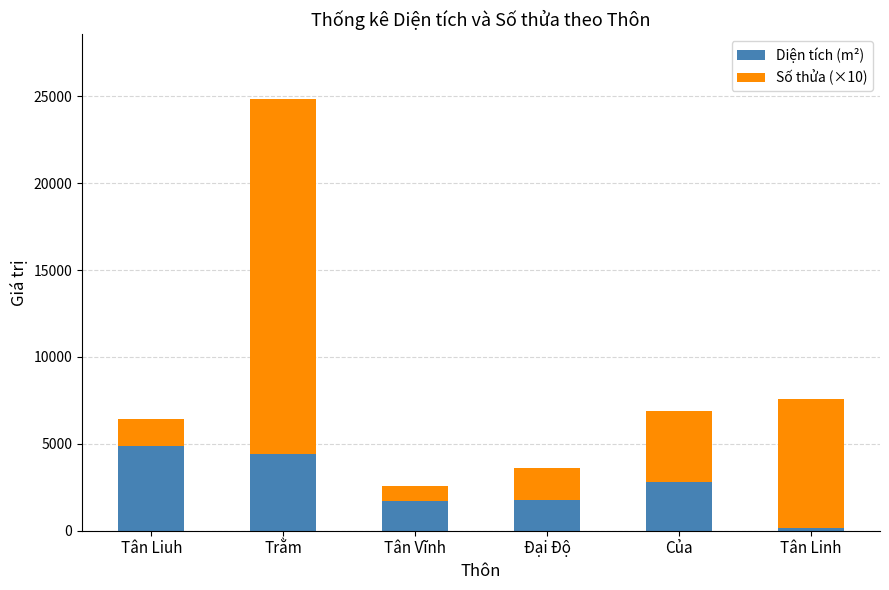

What is the total value across all series at Tân Liuh?

6430.8